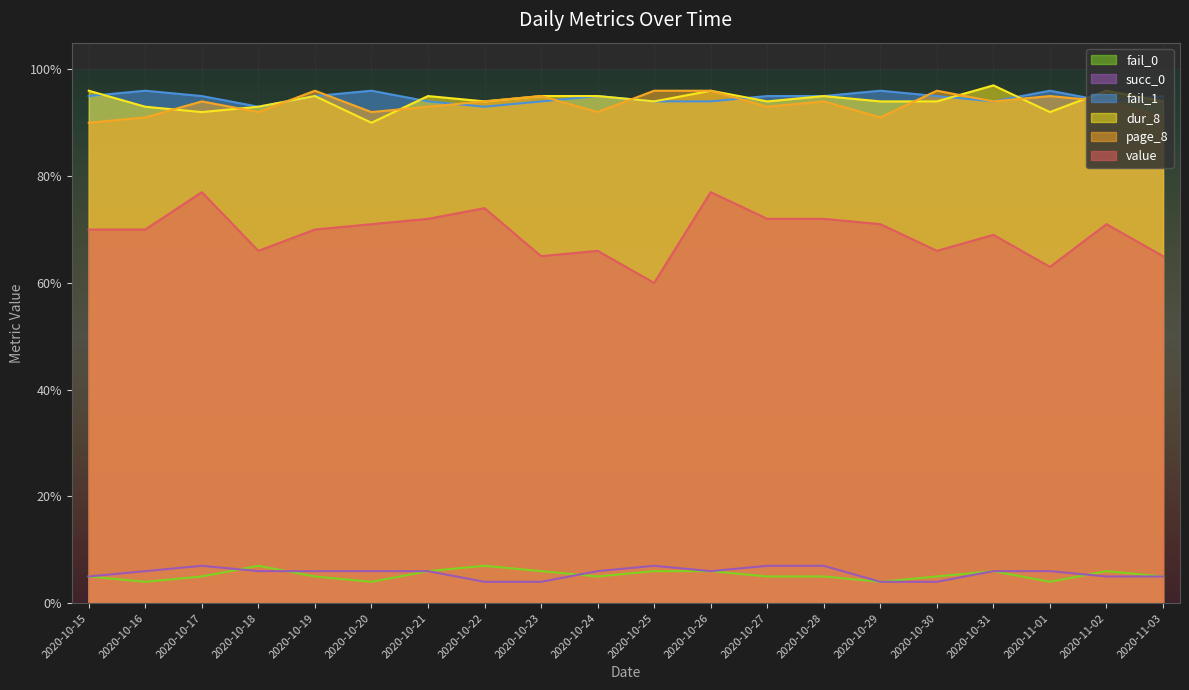

What is the difference between the second highest and minimum values in the fail_0 series?

3